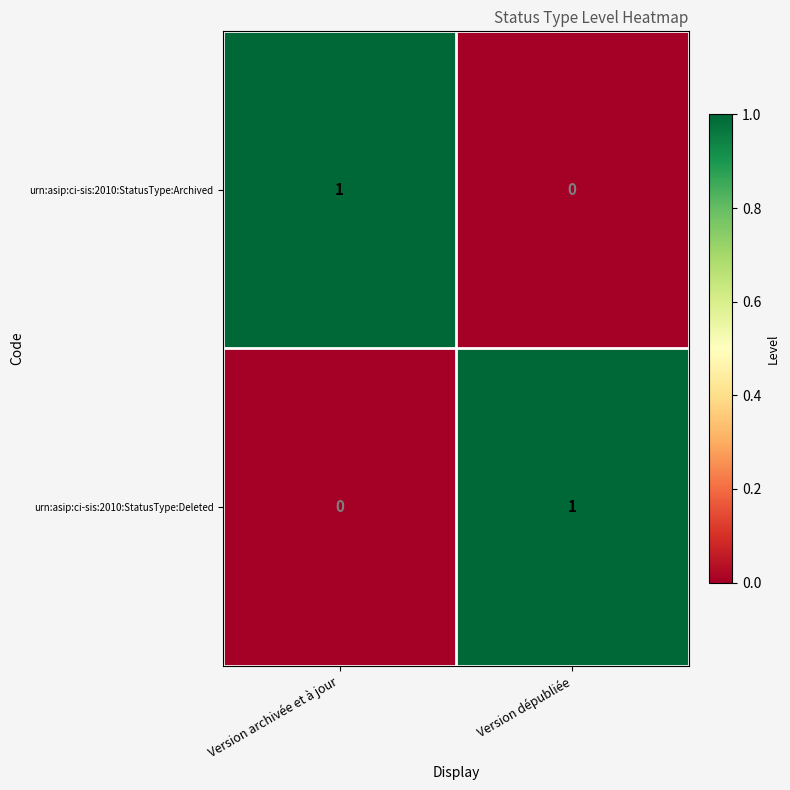

List the labels in order of urn:asip:ci-sis:2010:StatusType:Deleted value, smallest first.

Version archivée et à jour, Version dépubliée